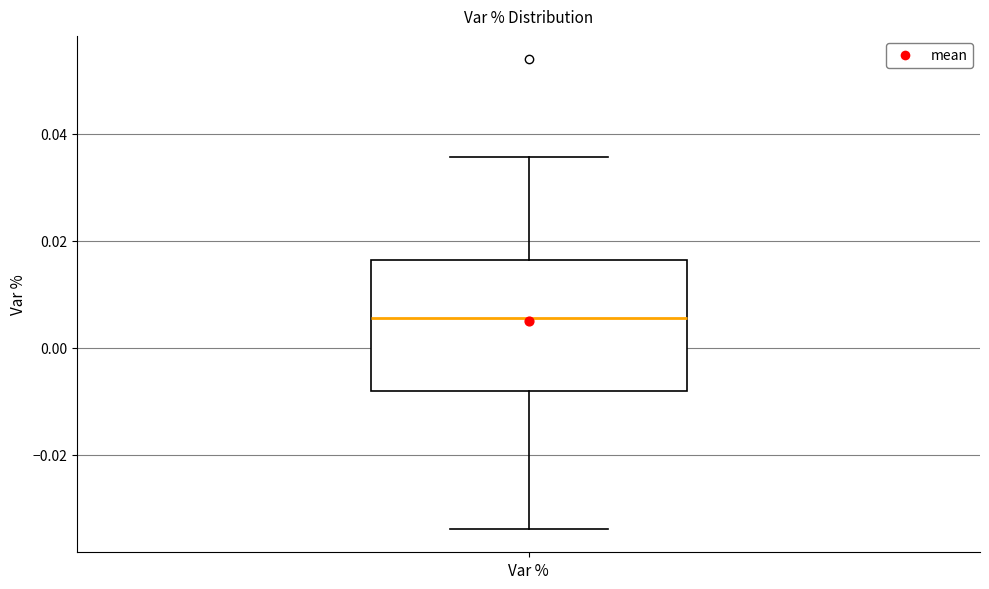

Where is the lower edge of the box for Var % on the y-axis? The values are not printed on the chart, so give them approximately, as read against the axis.

-0.008